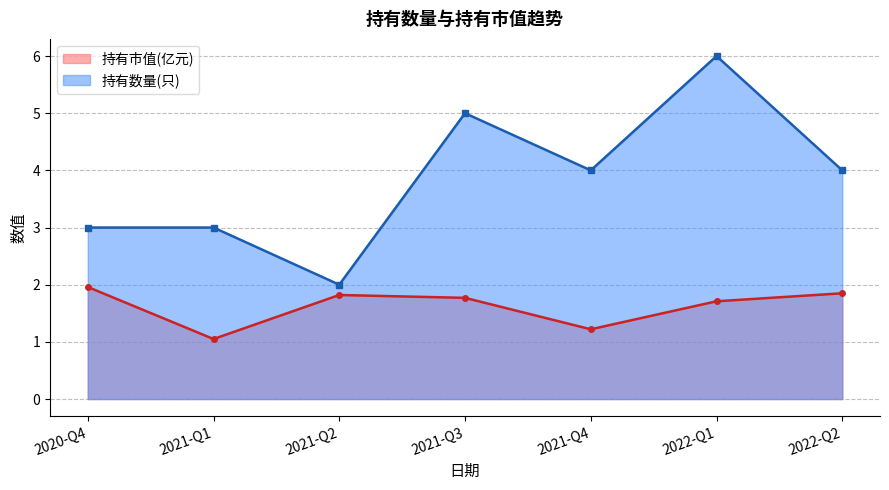

Reading left to right, list all the values displayed in this chart.

持有市值(亿元): 2020-Q4=2.0	2021-Q1=1.1	2021-Q2=1.8	2021-Q3=1.8	2021-Q4=1.2	2022-Q1=1.7	2022-Q2=1.9
持有数量(只): 2020-Q4=3.0	2021-Q1=3.0	2021-Q2=2.0	2021-Q3=5.0	2021-Q4=4.0	2022-Q1=6.0	2022-Q2=4.0